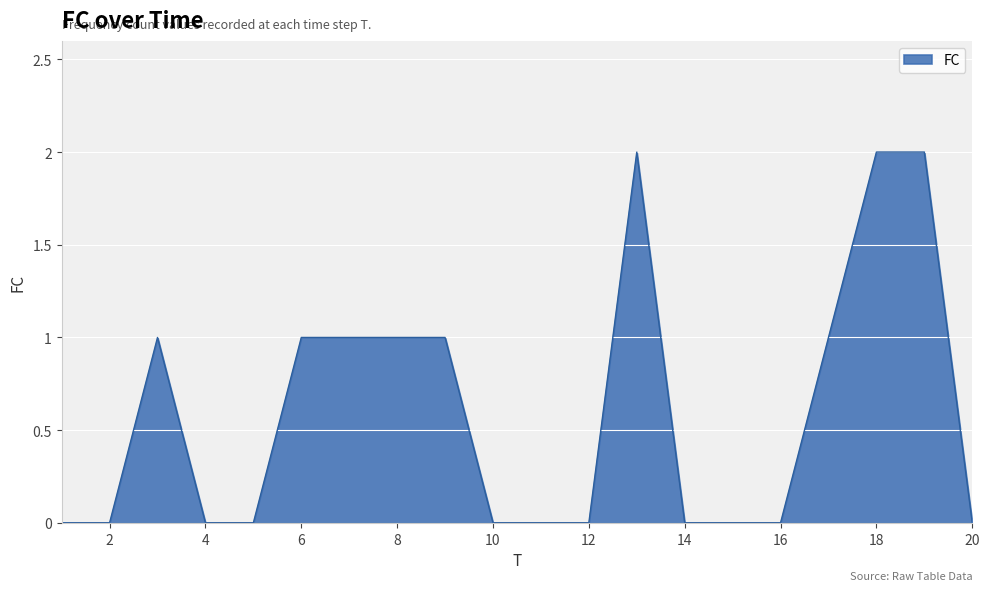

What is the difference between the maximum and second lowest values?

2